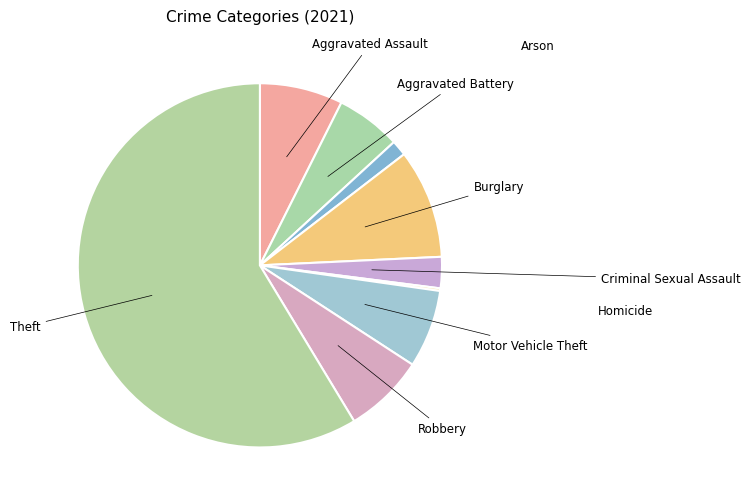

True or false: Robbery accounts for 7% of the total.

True